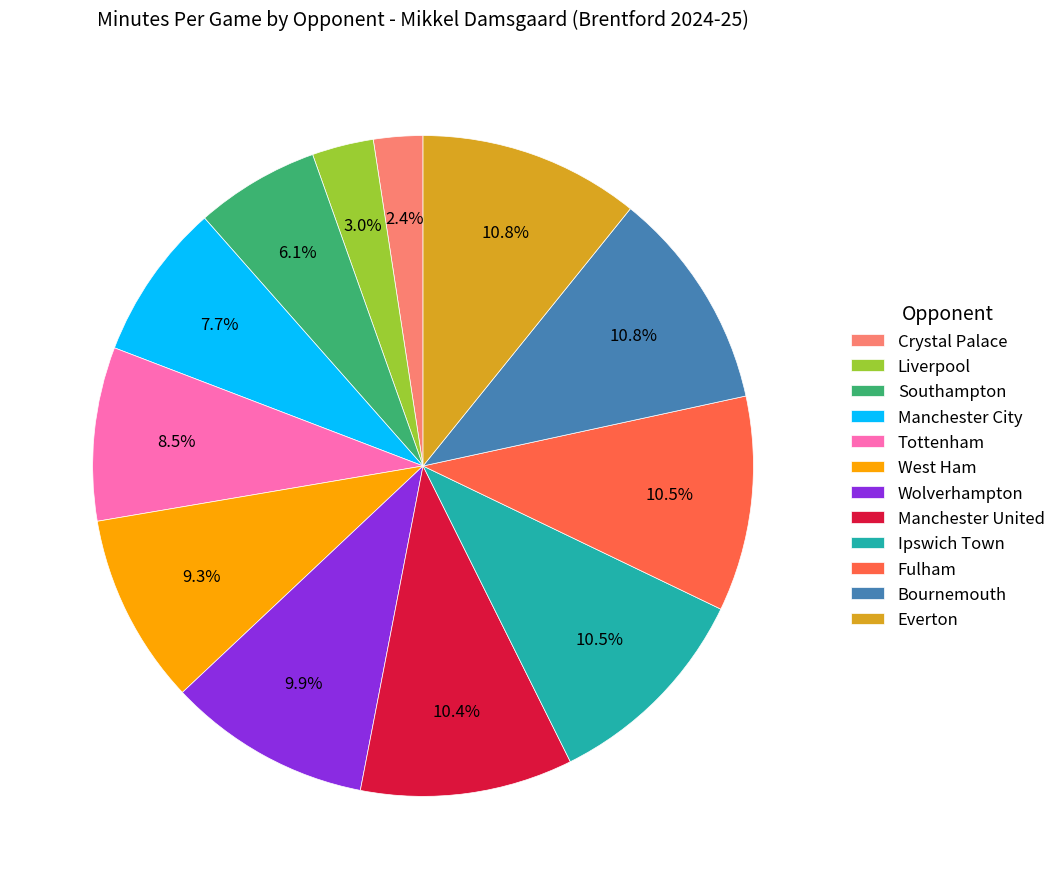

Count the number of slices in the pie.

12